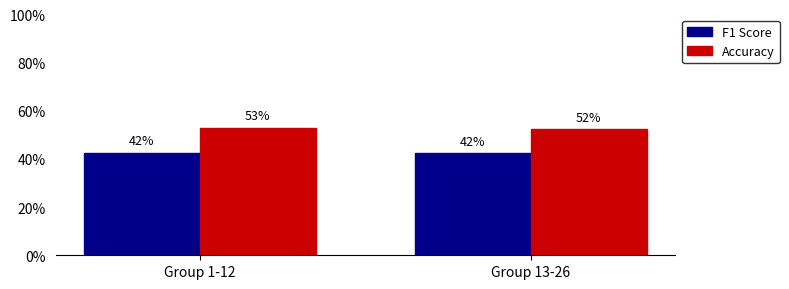

What is the approximate value of F1 Score at Group 1-12?

0.4